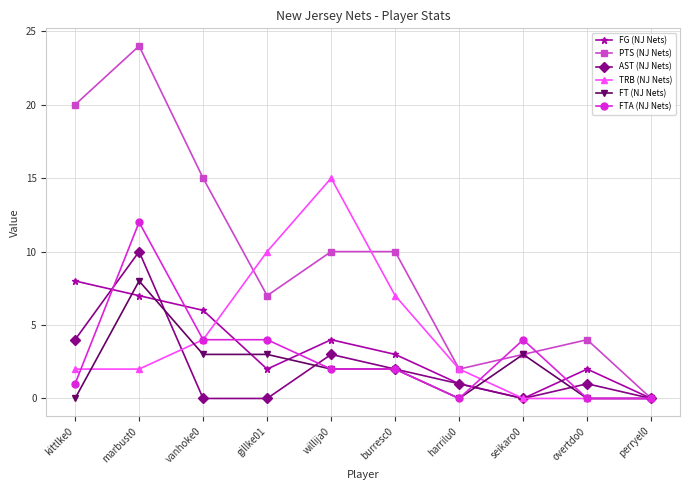

At which category is the sum across all series the highest?

marbust0